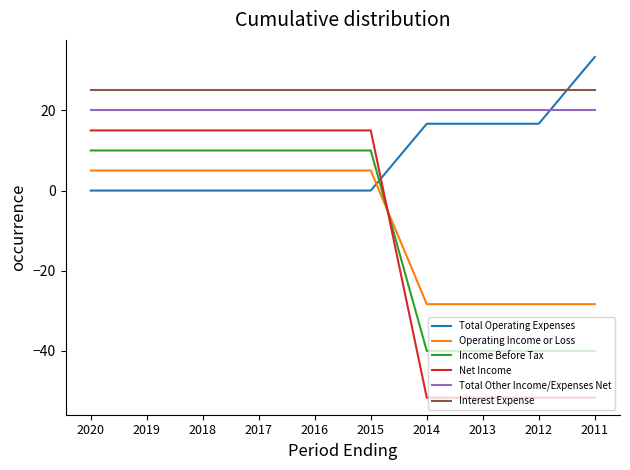

What is the smallest value displayed?

-51.7